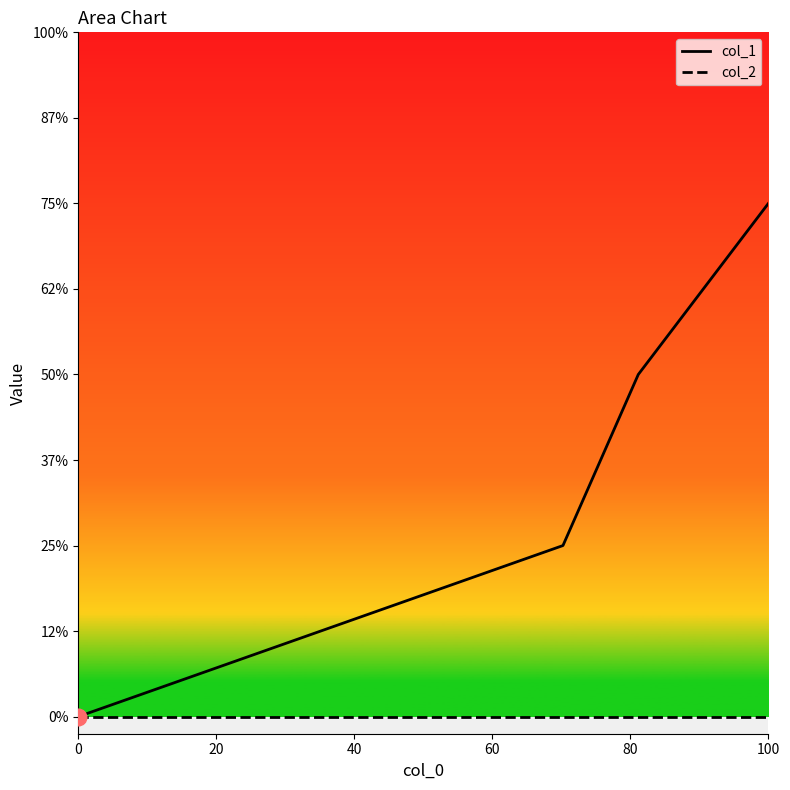

Is this an area chart (filled region under the line)?

No